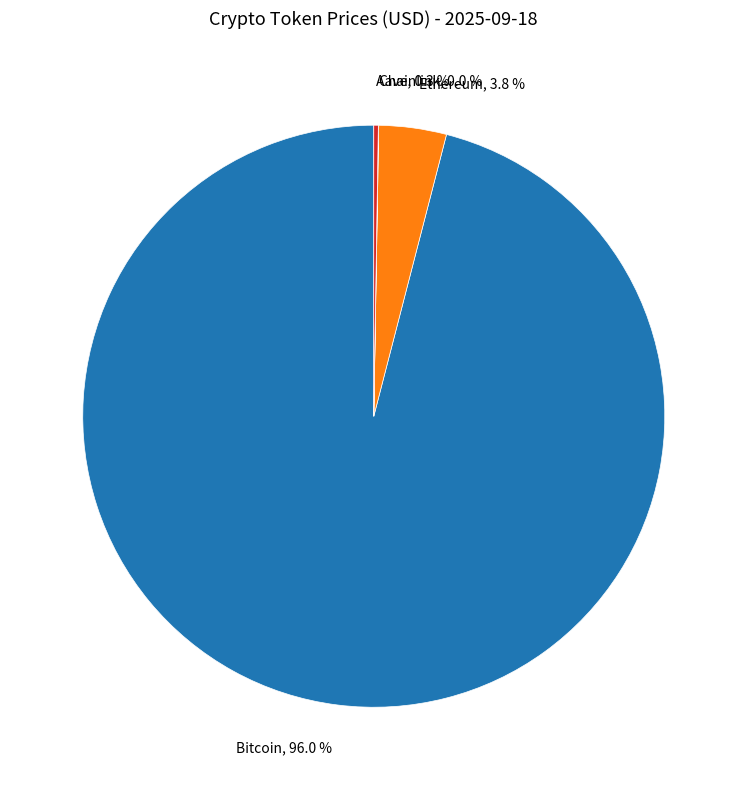

Is there any slice that represents more than half of the pie?

Yes